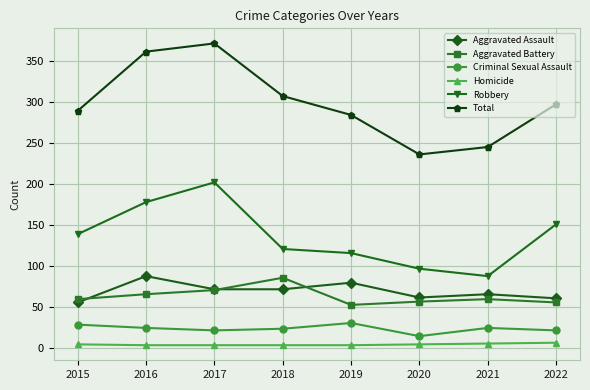

At which label is Robbery closest to 145?

2015